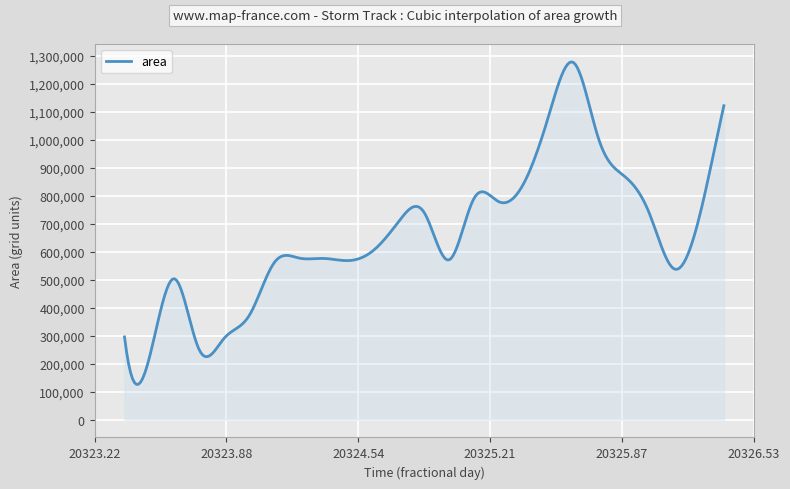

What is the difference between the maximum and minimum values?

1153601.4